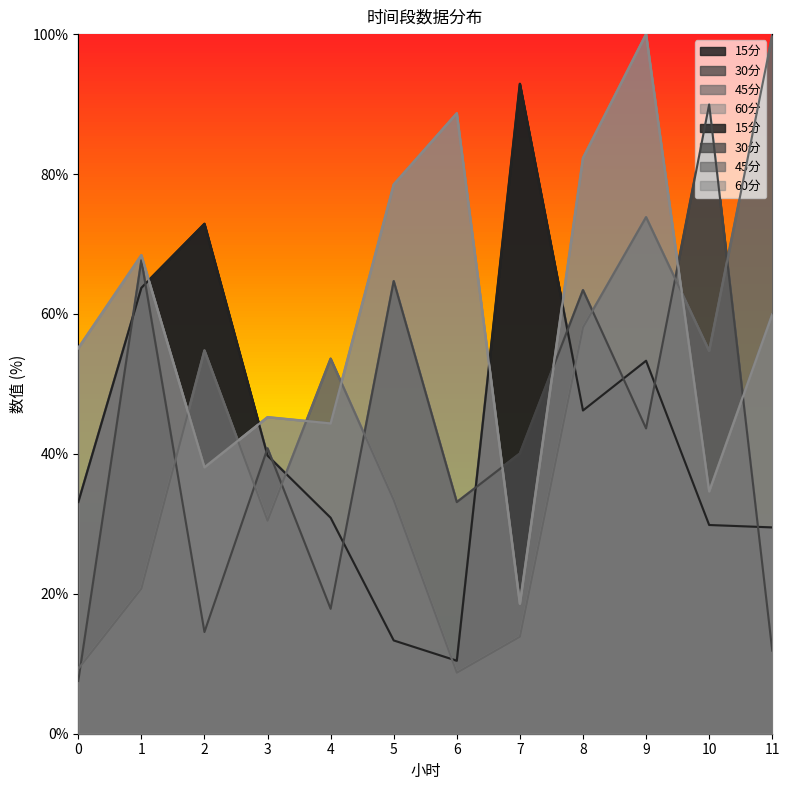

Between which two adjacent categories do 30分 and 60分 first intersect?

6 and 7